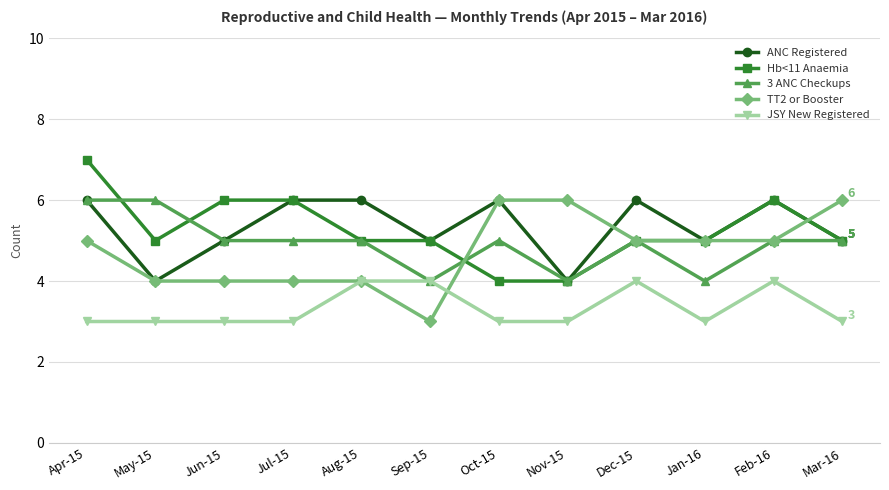

What is the total value across all series at May-15?

22